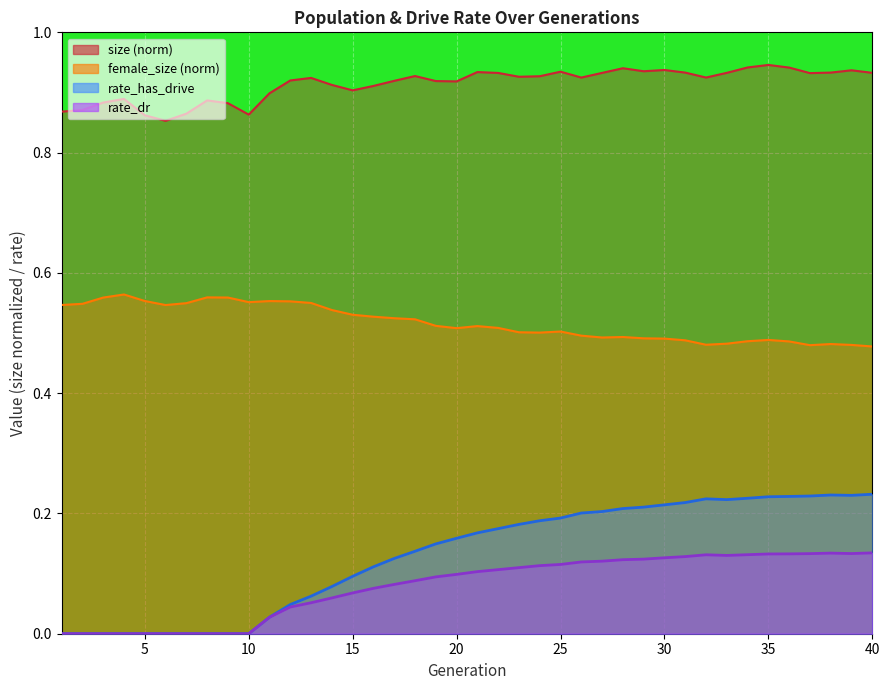

What are all the series names shown in the legend?

size, female_size, rate_dr, rate_has_drive